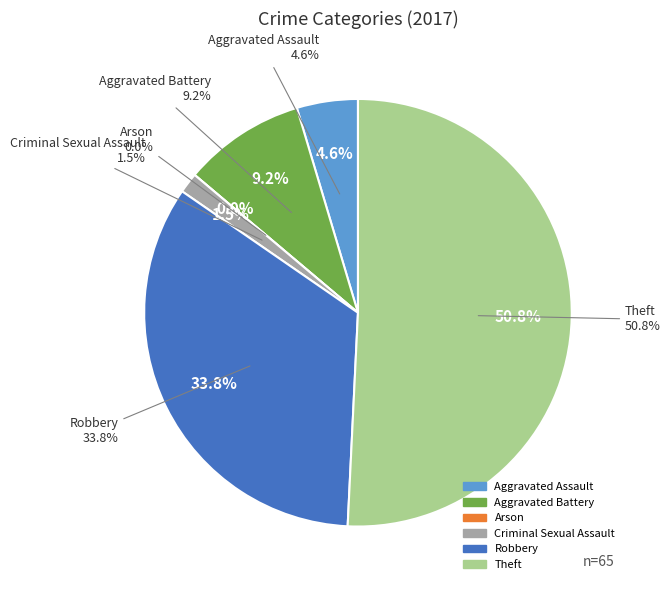

To the nearest percent, what is the difference between the Theft and Arson slice percentages?

51%